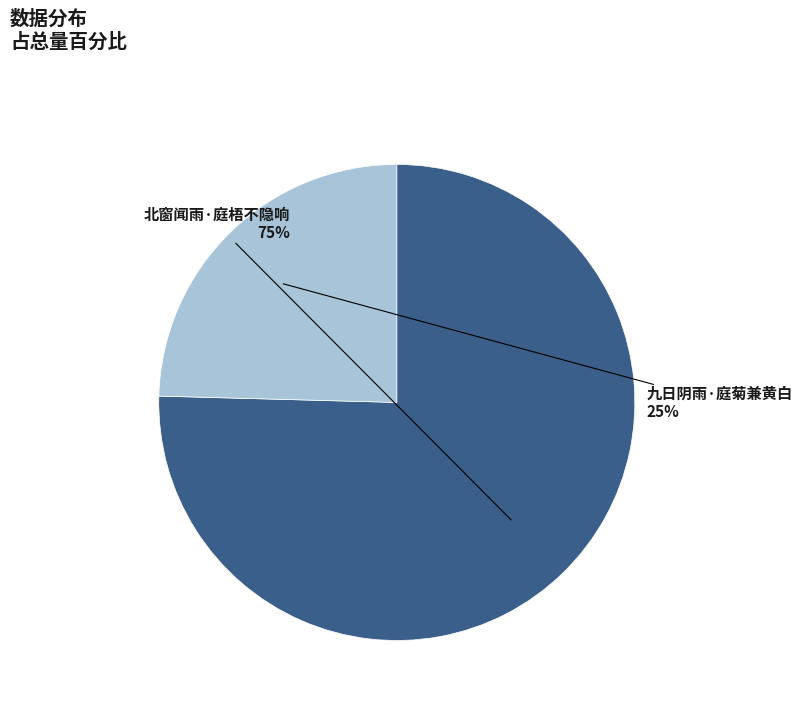

To the nearest percent, what is the average slice percentage?

50%